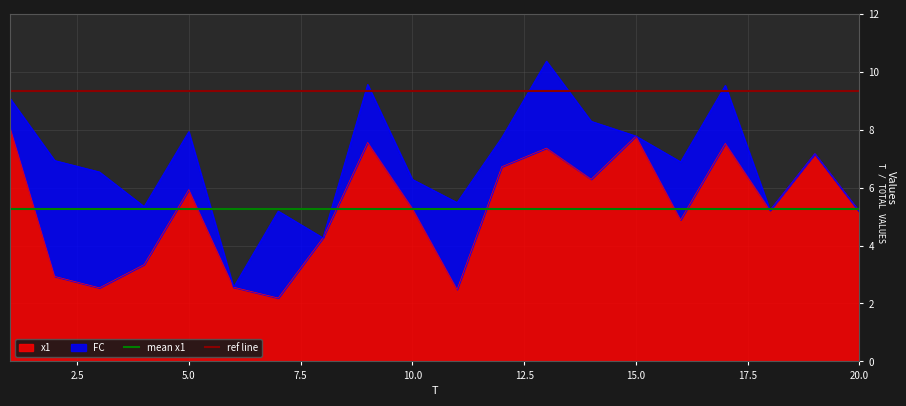

What is the minimum value for x1?

2.2